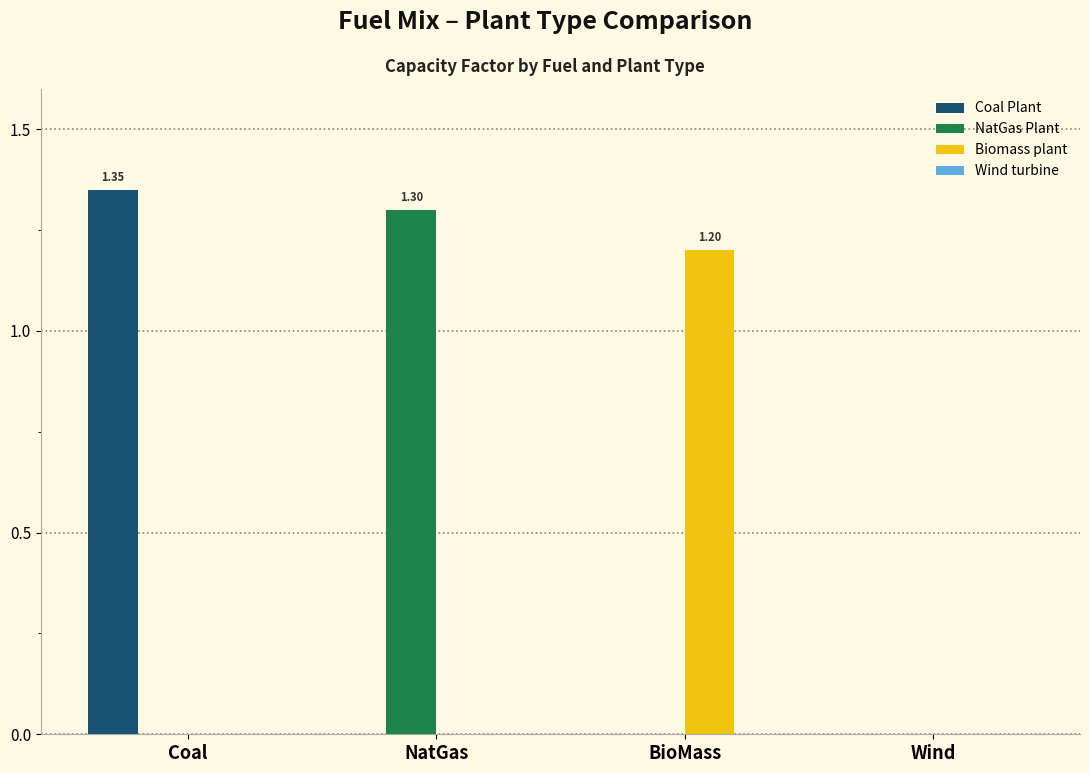

Is it true that Biomass plant equals 0.7 at Coal?

False